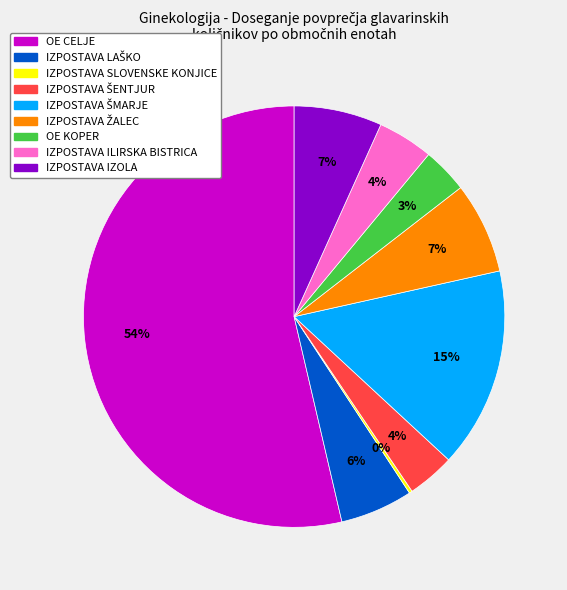

What percentage is the OE KOPER slice, to the nearest percent?

3%